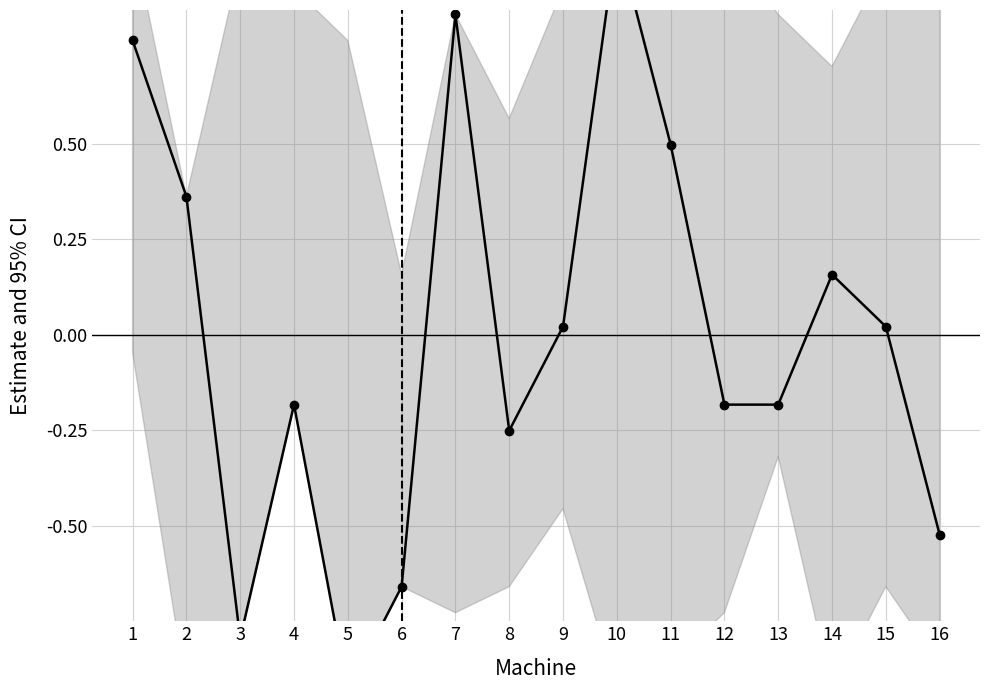

How many positive values are there?

8